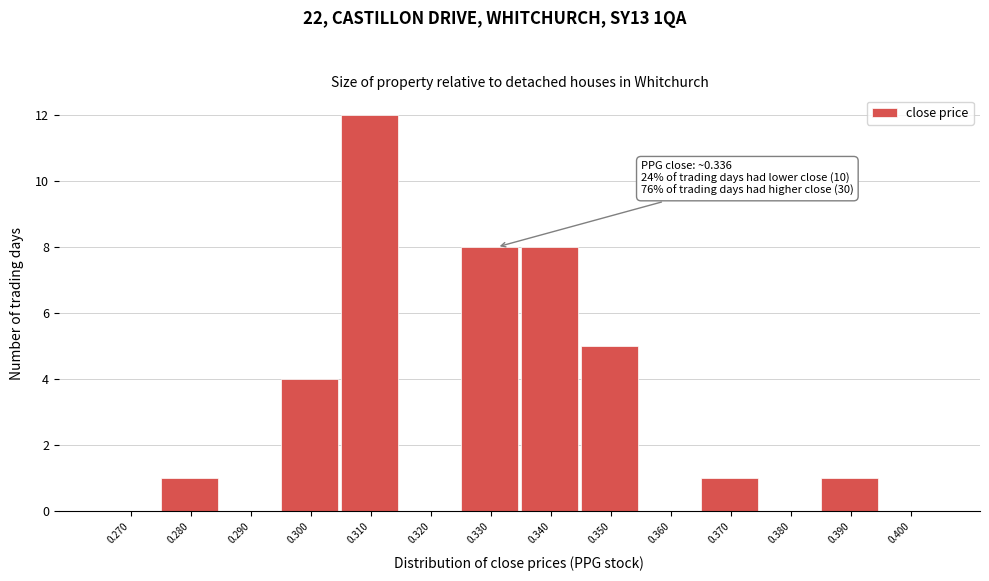

Reading left to right, transcribe all the data shown in this chart.

0.270=0	0.280=1	0.290=0	0.300=4	0.310=12	0.320=0	0.330=8	0.340=8	0.350=5	0.360=0	0.370=1	0.380=0	0.390=1	0.400=0